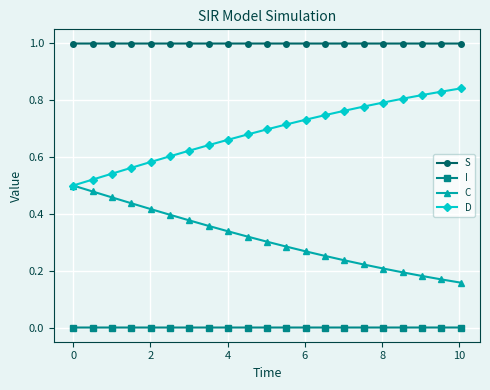

Which series has the largest total across all categories?

S